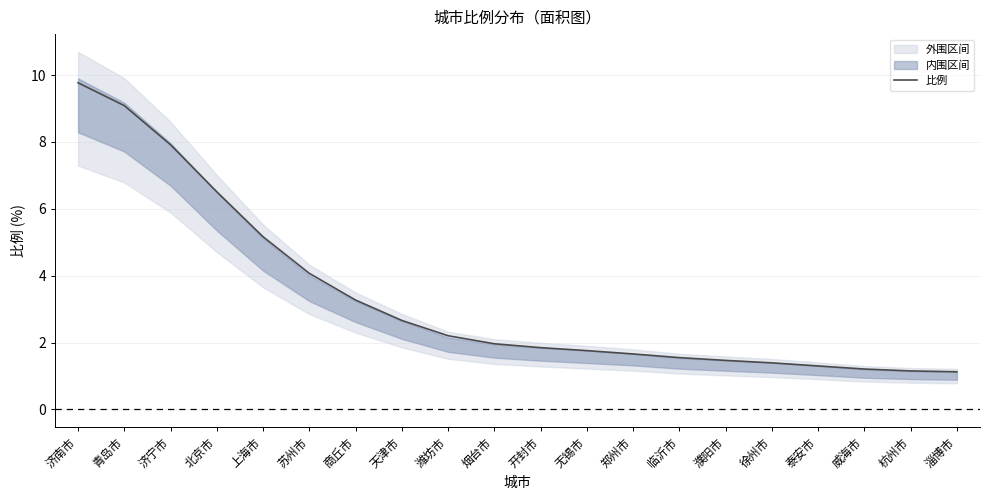

List the labels in order of value, largest first.

济南市, 青岛市, 济宁市, 北京市, 上海市, 苏州市, 商丘市, 天津市, 潍坊市, 烟台市, 开封市, 无锡市, 郑州市, 临沂市, 濮阳市, 徐州市, 泰安市, 威海市, 杭州市, 淄博市